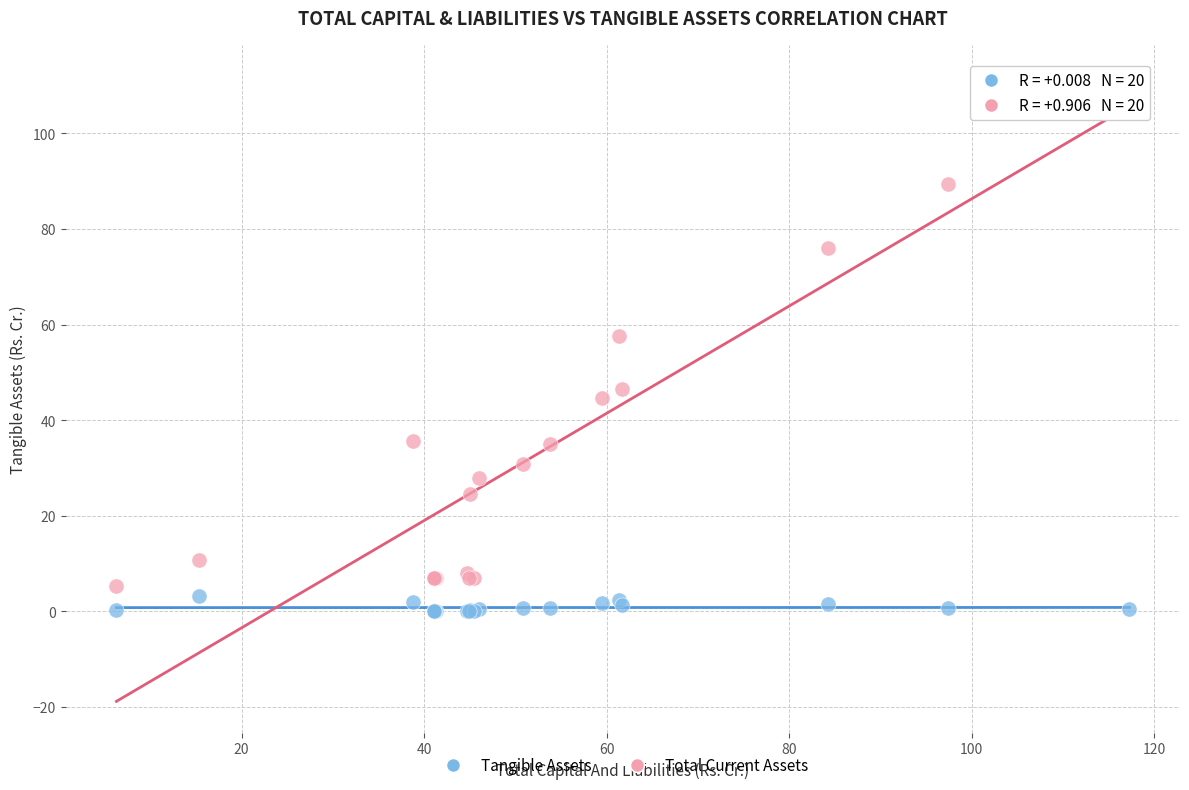

Which series reaches the minimum Y coordinate?

Tangible Assets